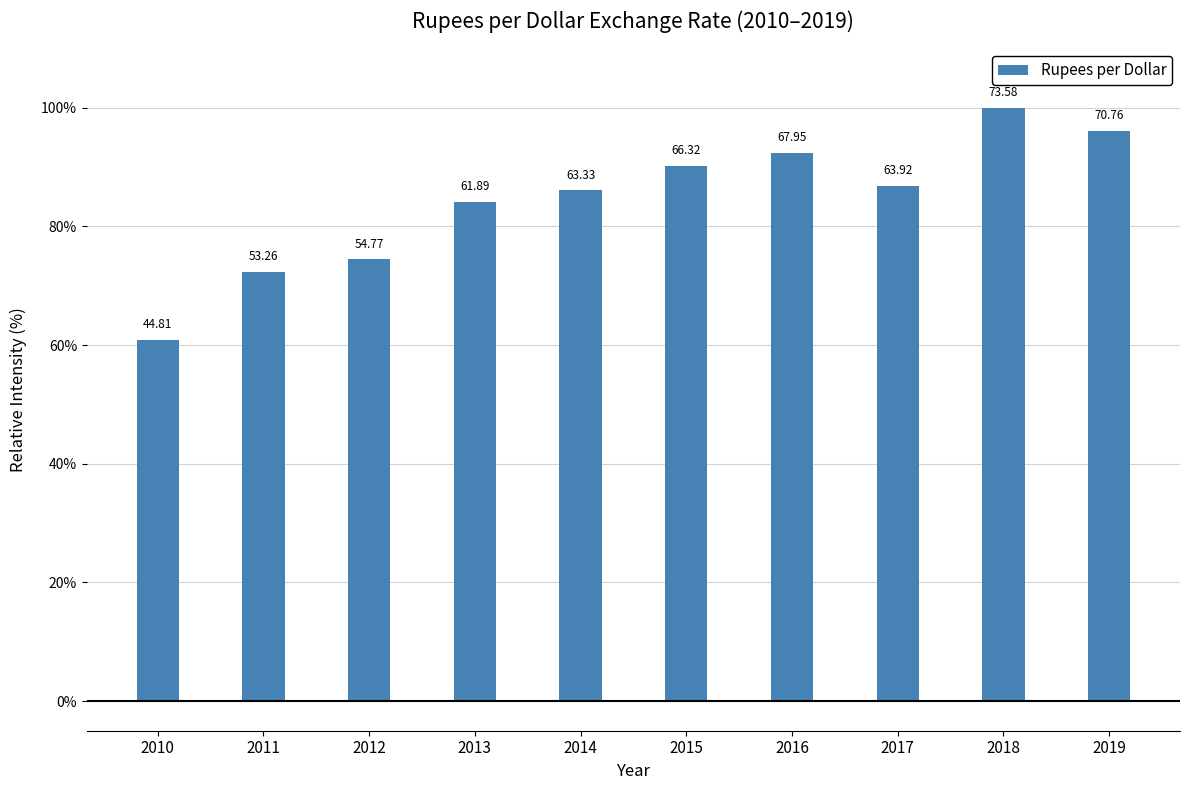

At which label is the value closest to 80?

2013